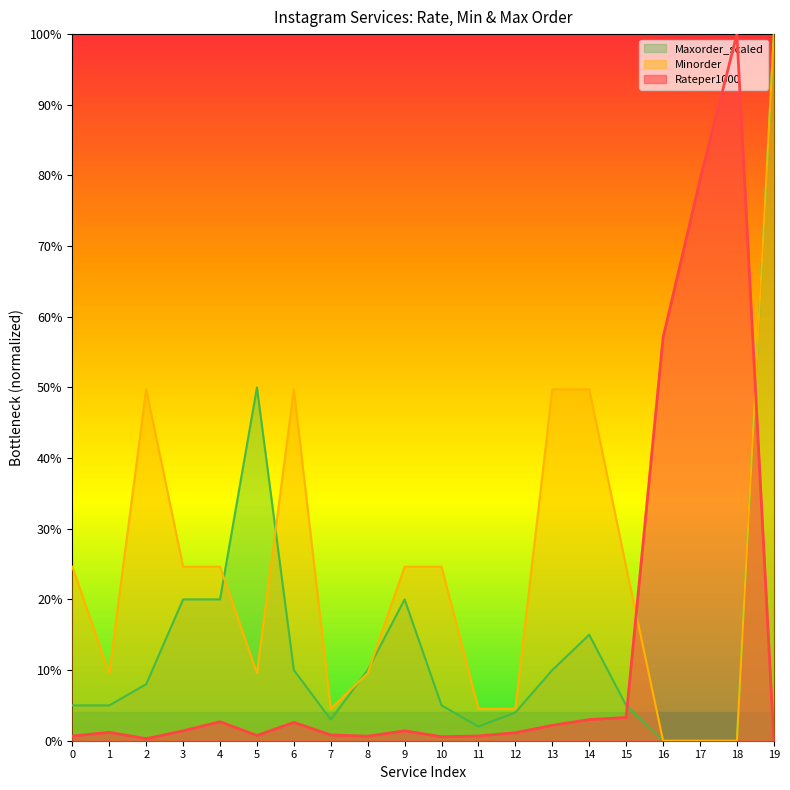

The Maxorder_scaled series shows 0.7 at 5. True or false?

False